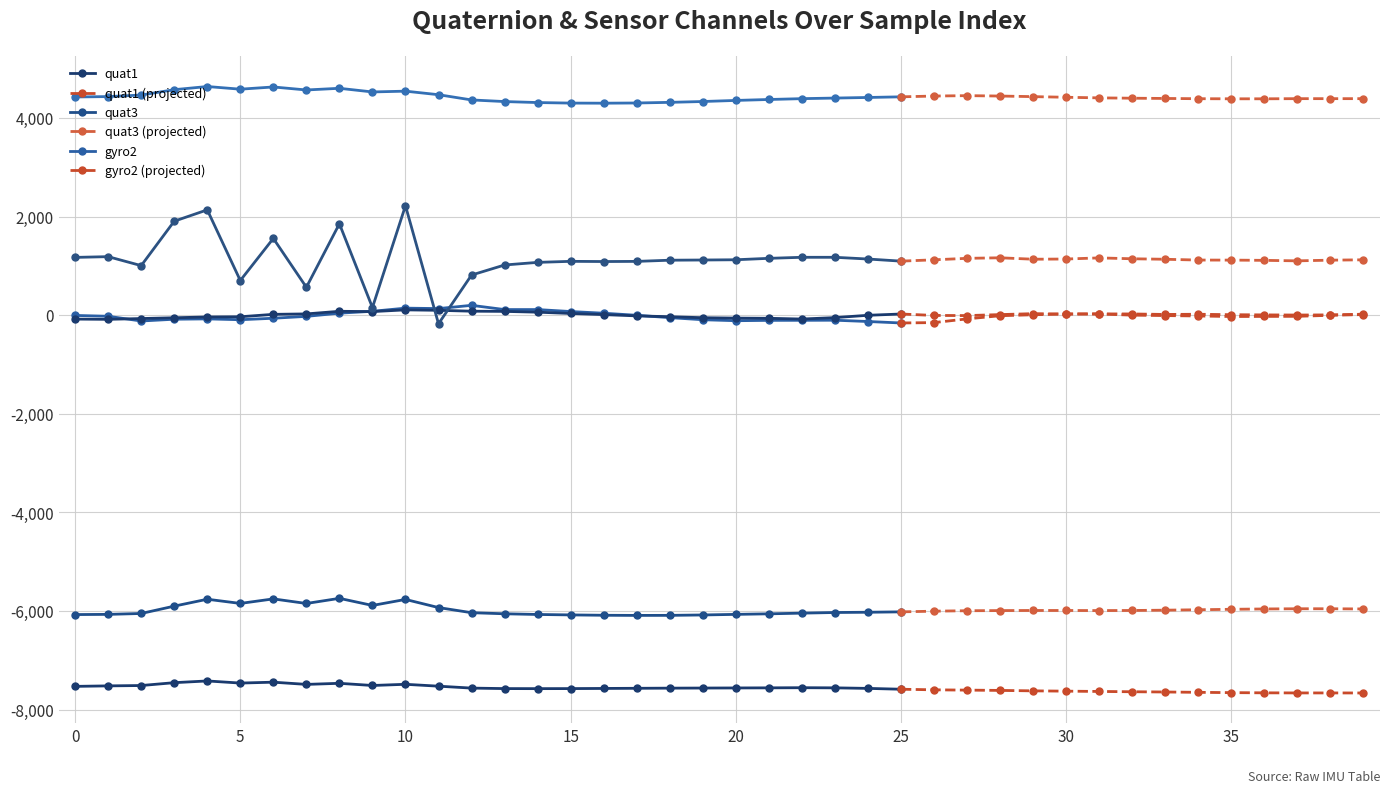

What value does the gyro2 series have at 7, to the nearest 5?

-25